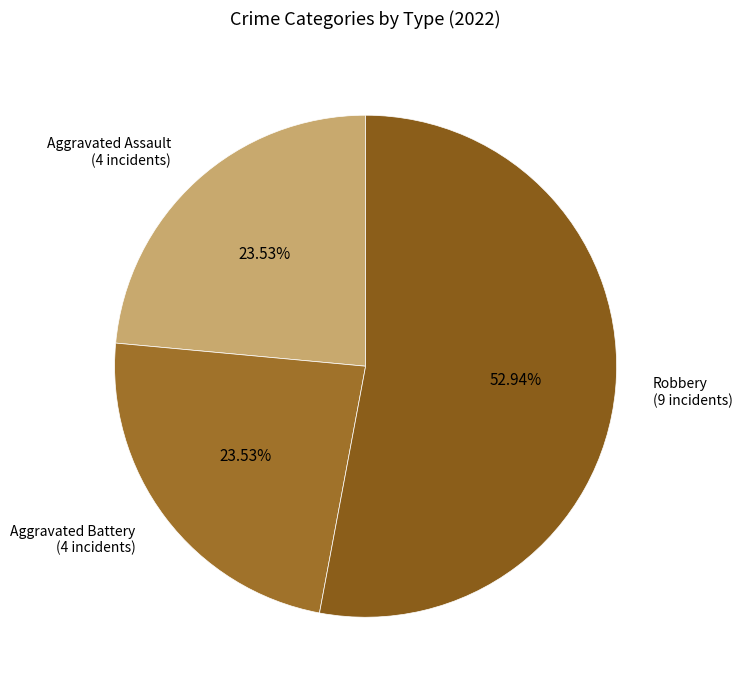

Count the number of slices in the pie.

3